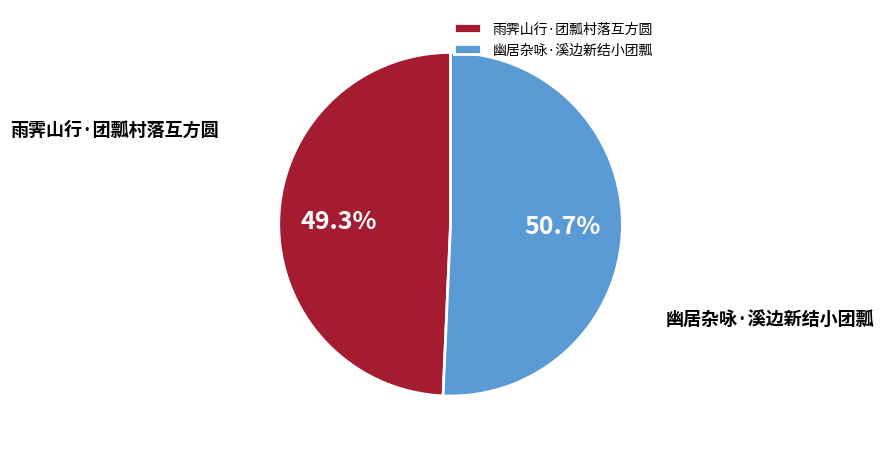

The 幽居杂咏·溪边新结小团瓢 slice represents 51% of the pie. True or false?

True